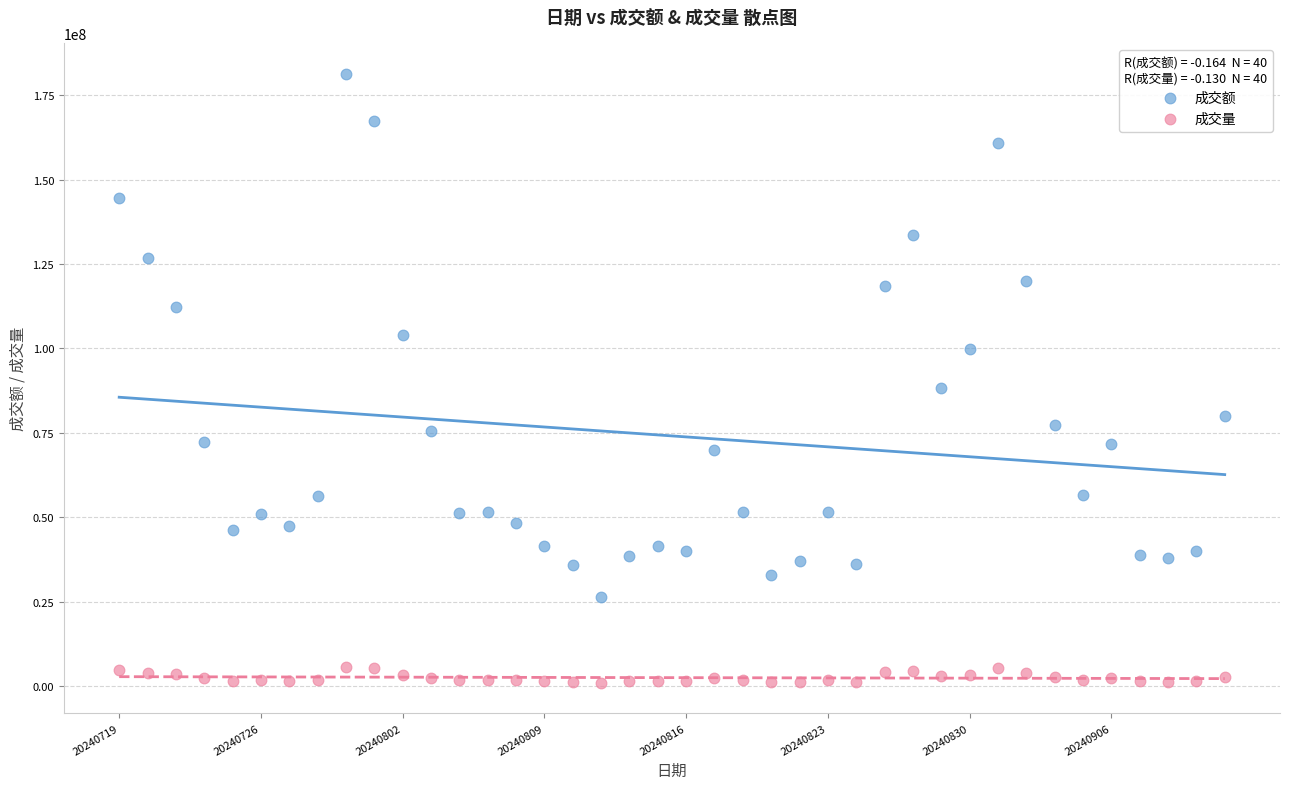

Across all data points, what is the range of Y values (max minus min)?

180422910